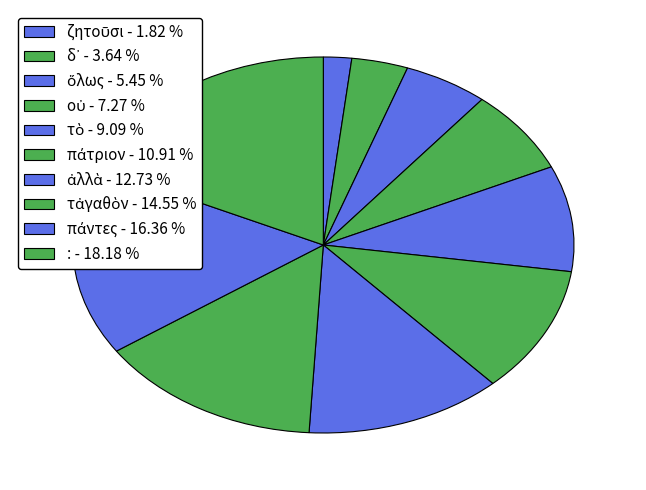

Is it true that τἀγαθὸν is 26% of the pie?

False